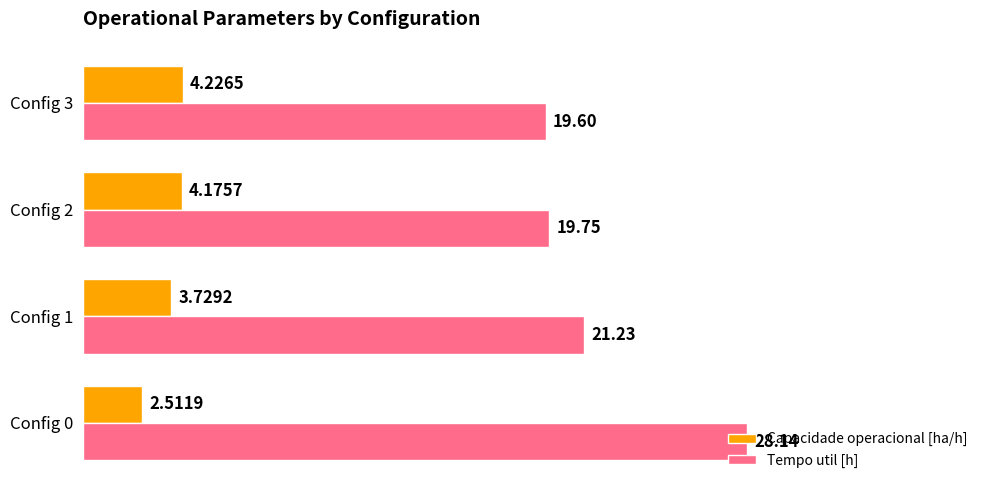

Which series has the largest total across all categories?

Tempo util [h]